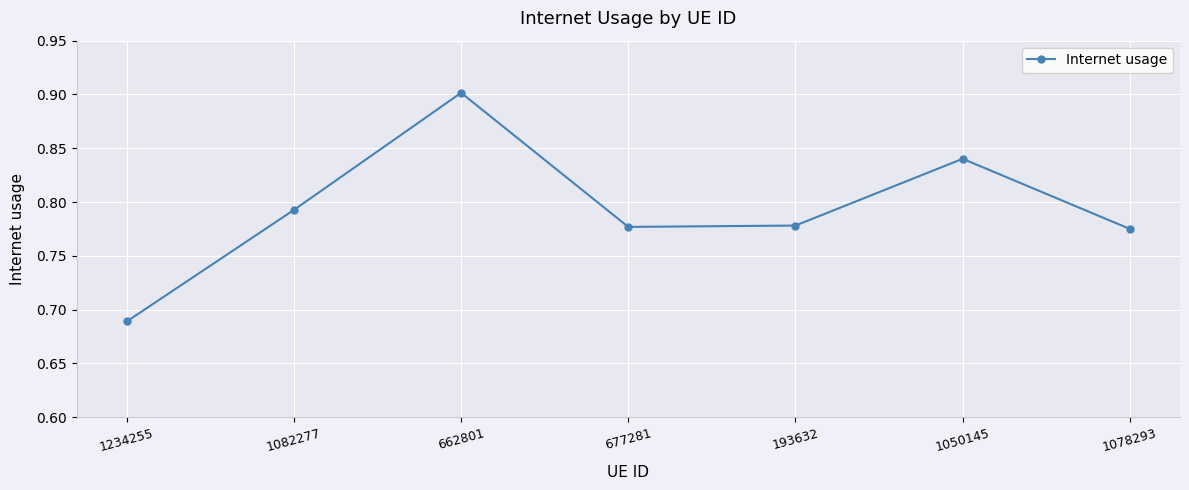

At which label is the value closest to 0?

1234255